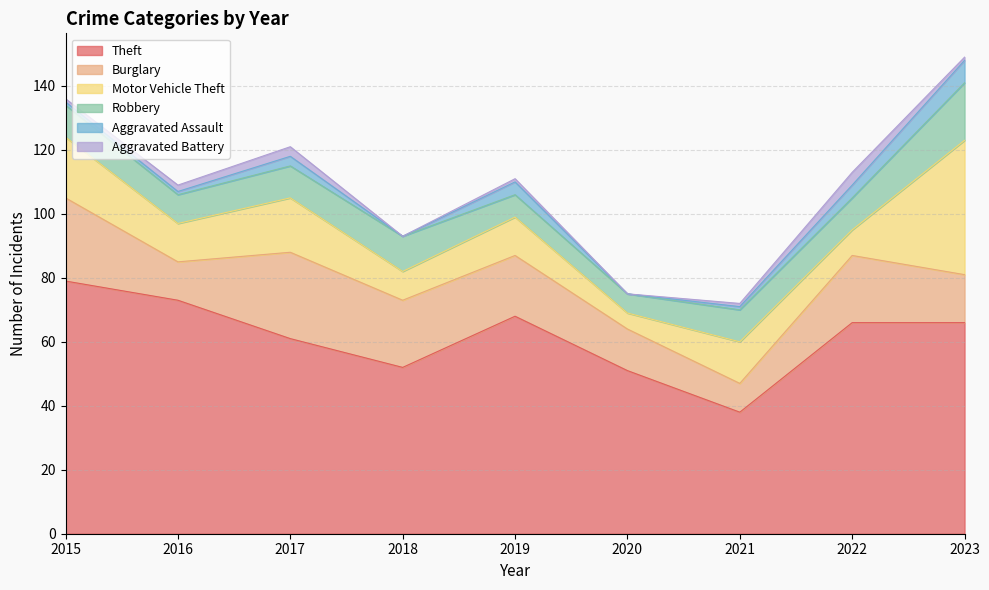

Does the chart have visible grid lines?

Yes